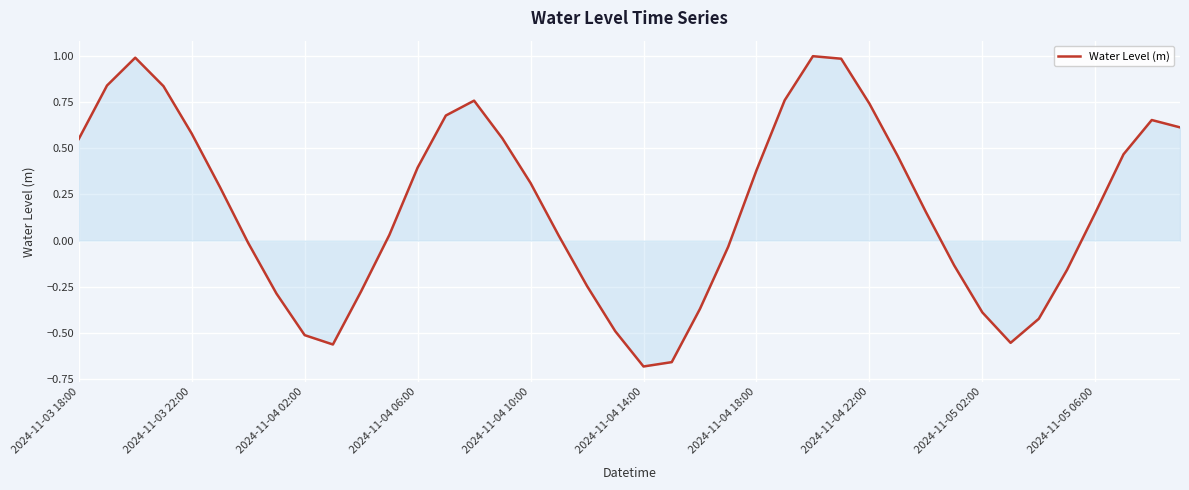

What is the greatest value displayed?

1.0